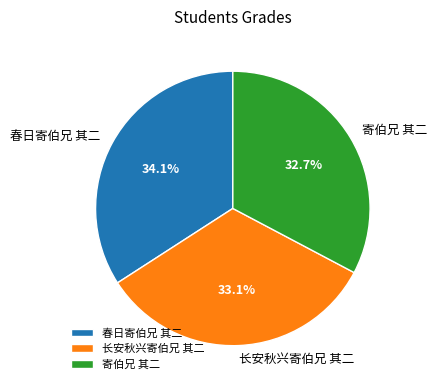

What percentage is the 春日寄伯兄 其二 slice, to the nearest percent?

34%